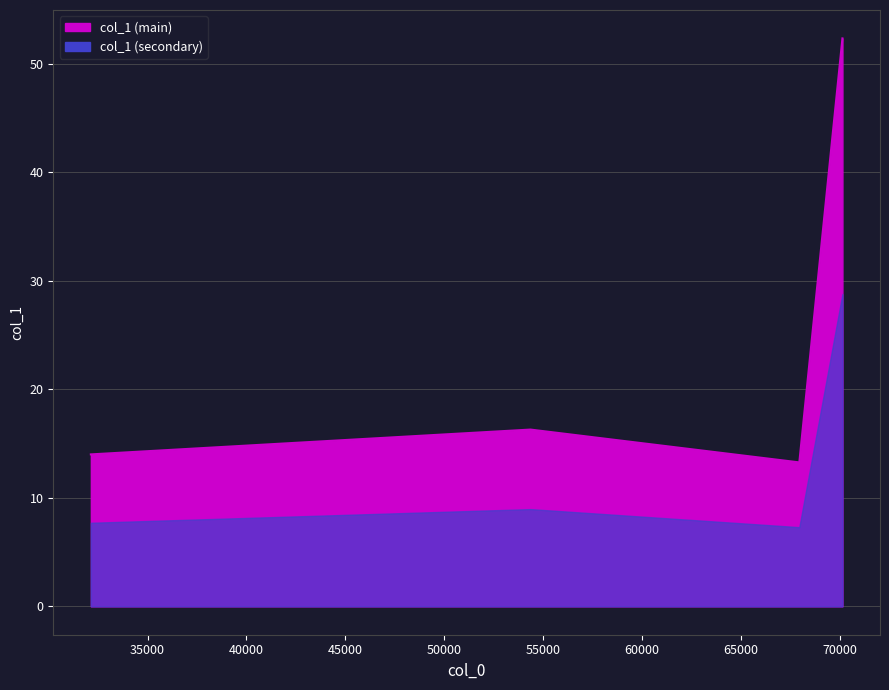

Reading right to left, extract all data points from this chart.

52.3	13.3	16.3	14.0	14.0